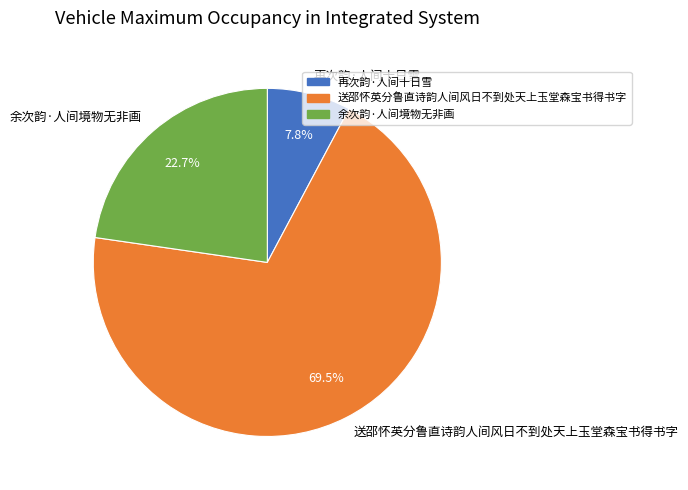

How many segments does this pie chart have?

3